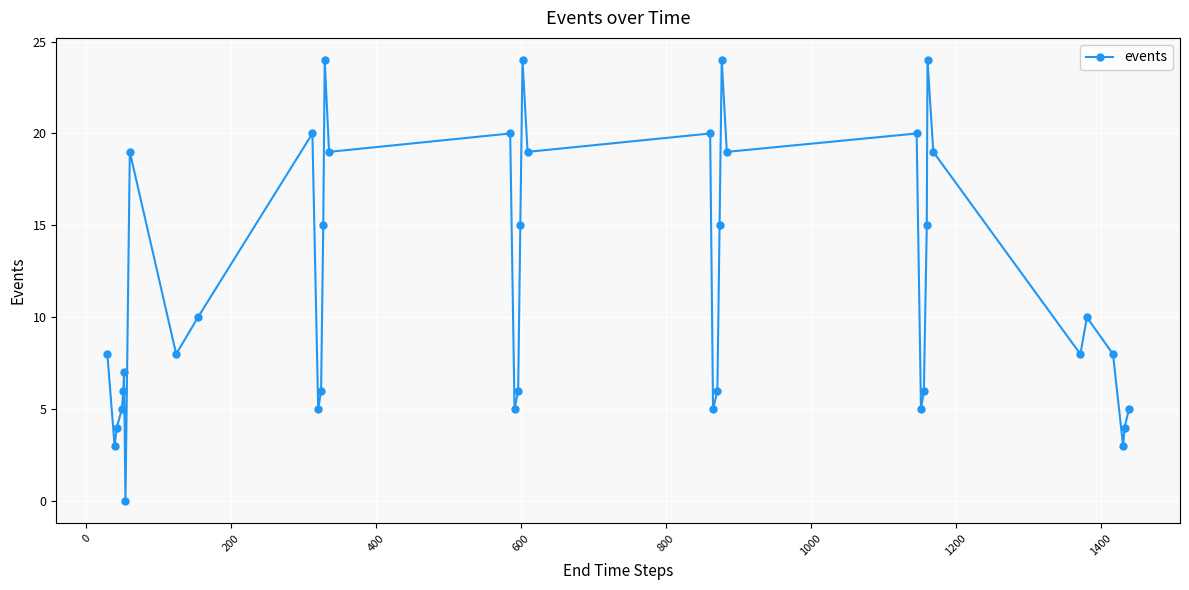

What is the value of the 3rd point from the left?

4